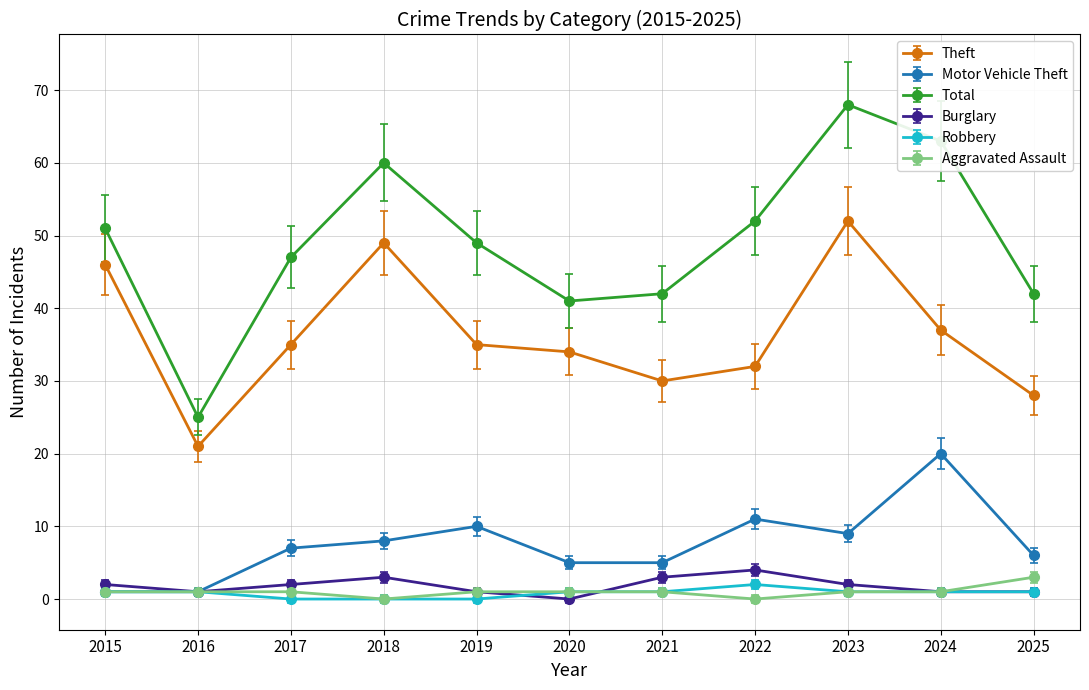

What is the value of the Aggravated Assault point at the 10th from the left?

1